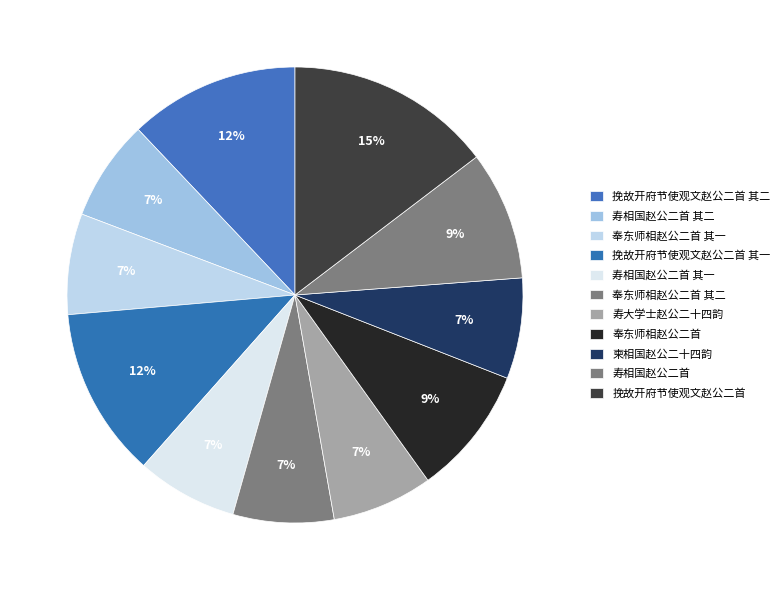

How many slices are in this pie chart?

11